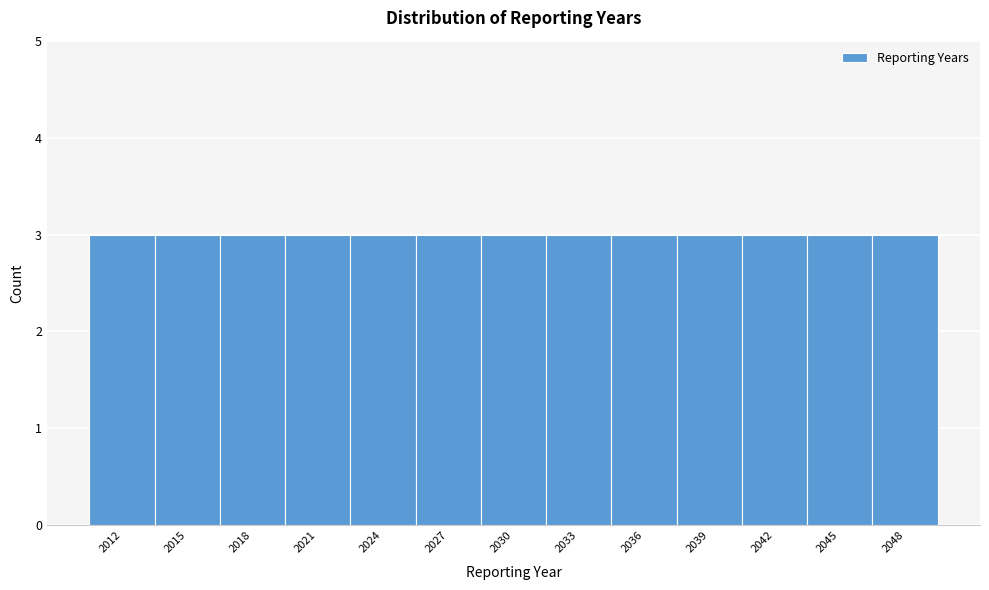

Reading left to right, list every bar in this chart as the range it spans on the x-axis followed by its height. The values are not printed on the chart, so give them approximately, as read against the axis.

2010.5 to 2013.5: 3
2013.5 to 2016.5: 3
2016.5 to 2019.5: 3
2019.5 to 2022.5: 3
2022.5 to 2025.5: 3
2025.5 to 2028.5: 3
2028.5 to 2031.5: 3
2031.5 to 2034.5: 3
2034.5 to 2037.5: 3
2037.5 to 2040.5: 3
2040.5 to 2043.5: 3
2043.5 to 2046.5: 3
2046.5 to 2049.5: 3